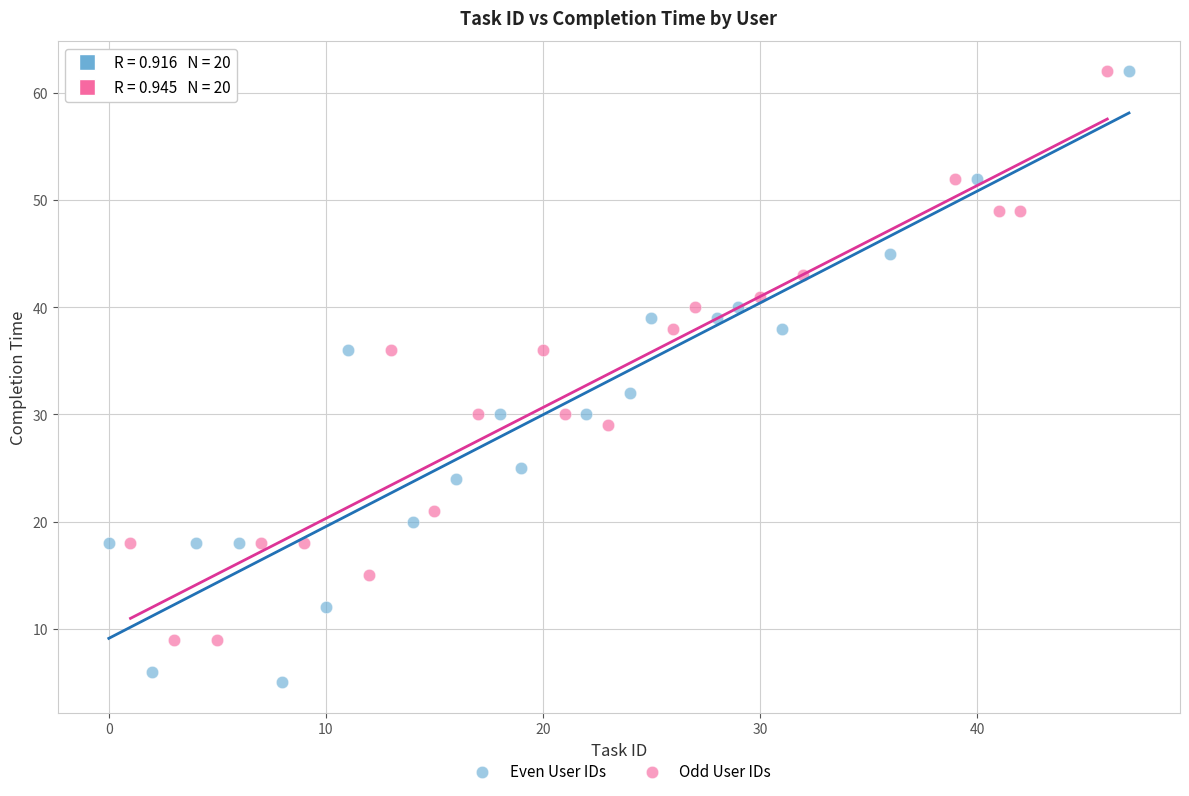

Which series reaches the minimum Y coordinate?

Even User IDs